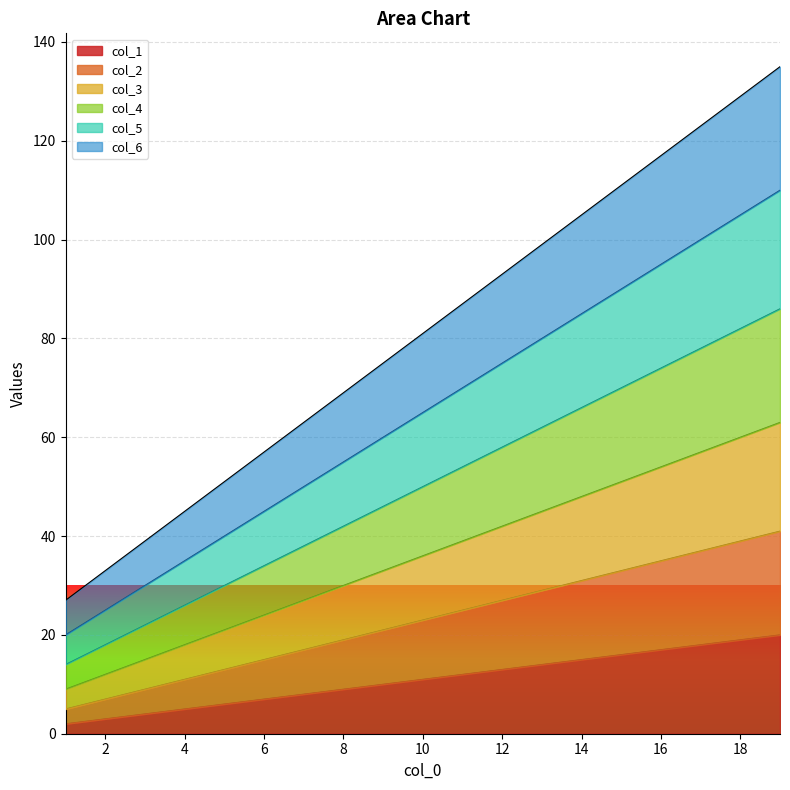

Reading left to right, extract all data points from this chart.

col_1: 1=2	2=3	3=4	4=5	5=6	6=7	7=8	8=9	9=10	10=11	11=12	12=13	13=14	14=15	15=16	16=17	17=18	18=19	19=20
col_2: 1=5	2=7	3=9	4=11	5=13	6=15	7=17	8=19	9=21	10=23	11=25	12=27	13=29	14=31	15=33	16=35	17=37	18=39	19=41
col_3: 1=9	2=12	3=15	4=18	5=21	6=24	7=27	8=30	9=33	10=36	11=39	12=42	13=45	14=48	15=51	16=54	17=57	18=60	19=63
col_4: 1=14	2=18	3=22	4=26	5=30	6=34	7=38	8=42	9=46	10=50	11=54	12=58	13=62	14=66	15=70	16=74	17=78	18=82	19=86
col_5: 1=20	2=25	3=30	4=35	5=40	6=45	7=50	8=55	9=60	10=65	11=70	12=75	13=80	14=85	15=90	16=95	17=100	18=105	19=110
col_6: 1=27	2=33	3=39	4=45	5=51	6=57	7=63	8=69	9=75	10=81	11=87	12=93	13=99	14=105	15=111	16=117	17=123	18=129	19=135